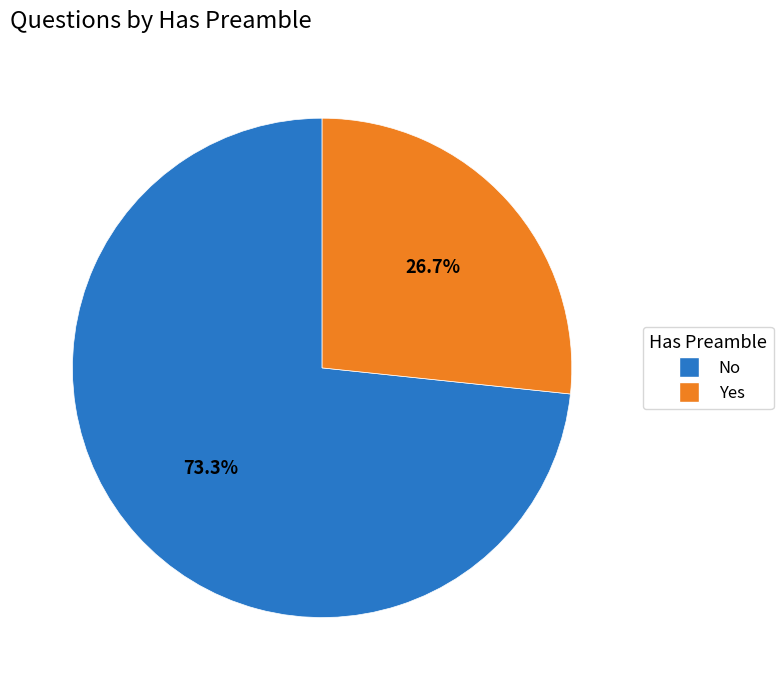

What percentage is the No slice, to the nearest percent?

73%